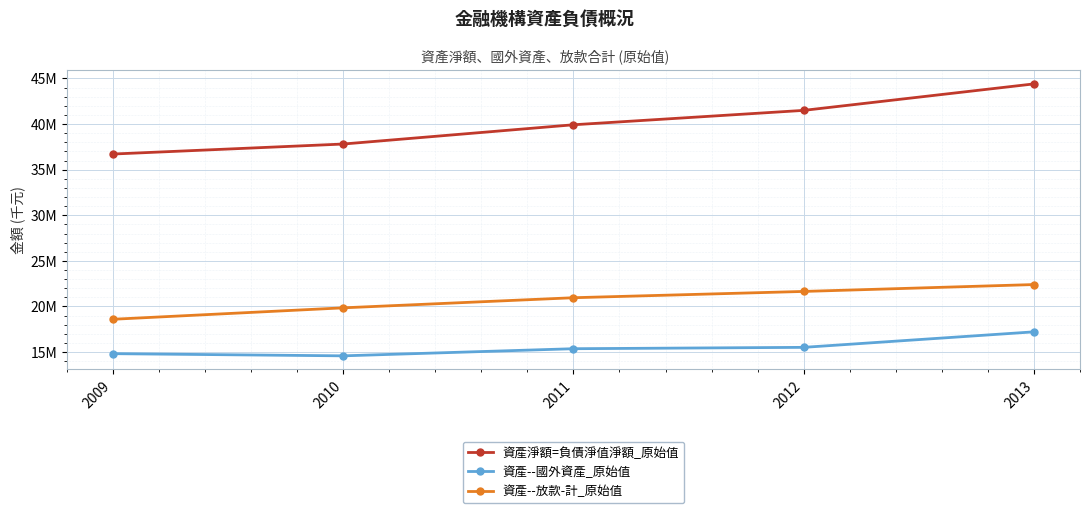

Does the chart have visible grid lines?

Yes